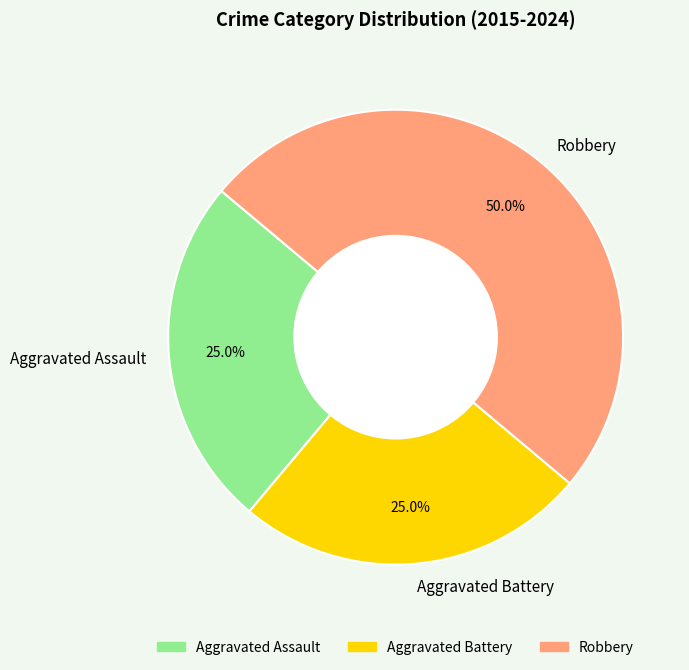

To the nearest percent, what is the difference between the largest and smallest slice percentages?

25%